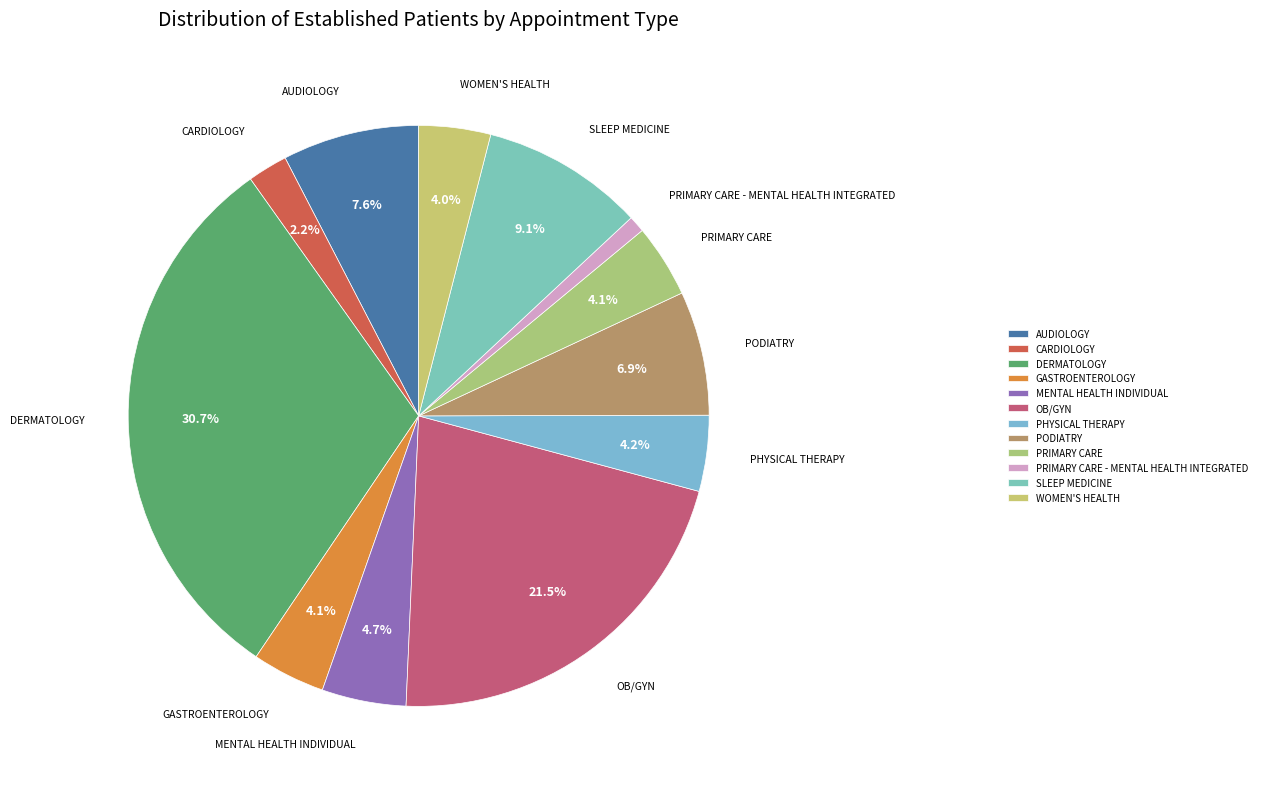

To the nearest percent, what is the combined percentage of AUDIOLOGY and GASTROENTEROLOGY?

12%